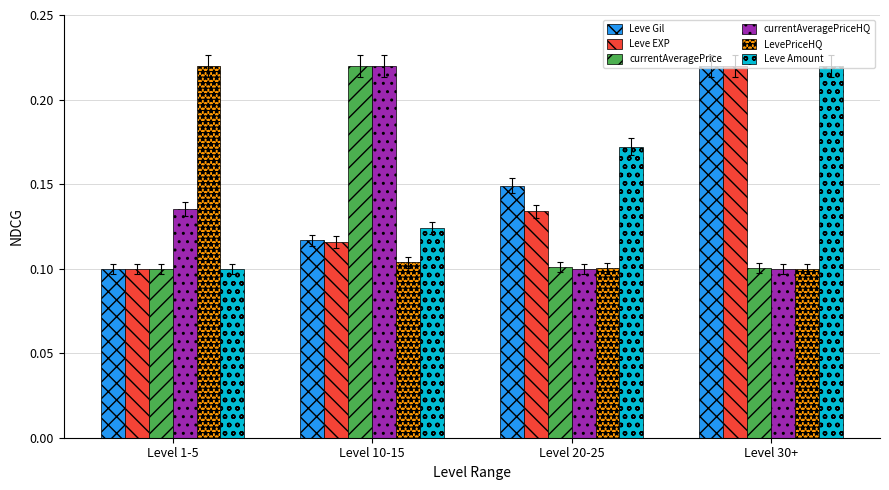

Are the bars grouped side by side (vs. stacked)?

Yes